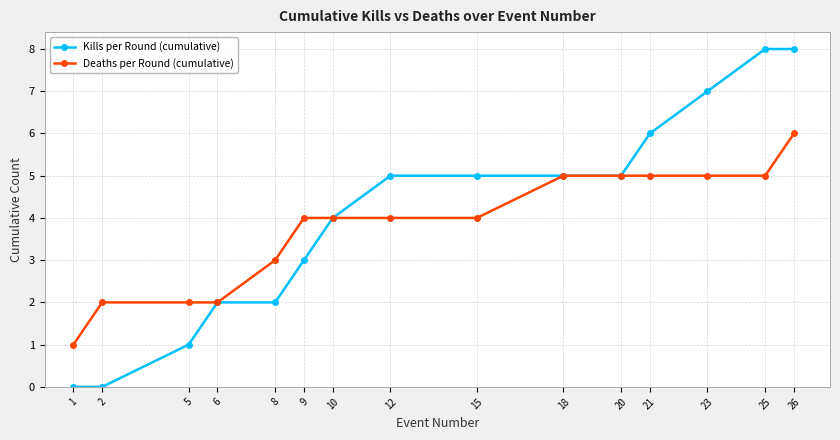

Rank the series by their maximum value, from lowest to highest.

Deaths per Round (cumulative), Kills per Round (cumulative)